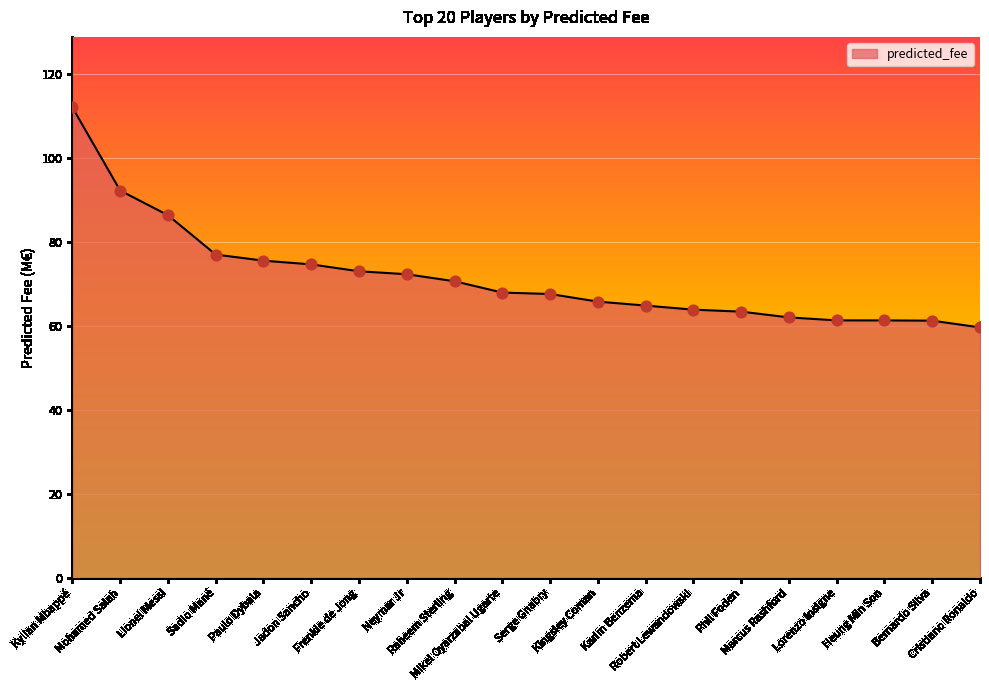

Which has a higher value, Lionel Messi or Paulo Dybala?

Lionel Messi